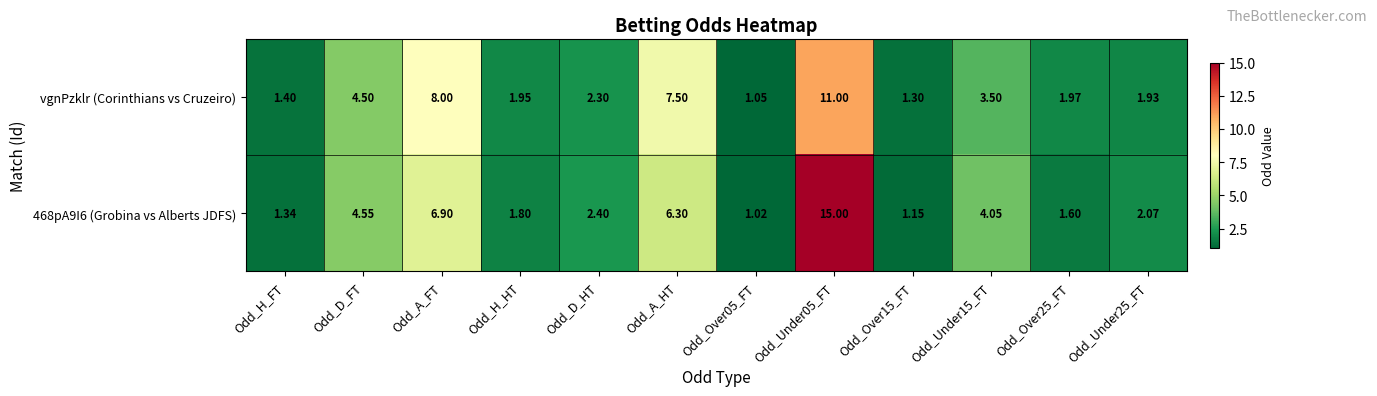

Is the value of vgnPzklr (Corinthians vs Cruzeiro) at Odd_Over05_FT greater than the value of 468pA9I6 (Grobina vs Alberts JDFS) at Odd_Under25_FT?

No